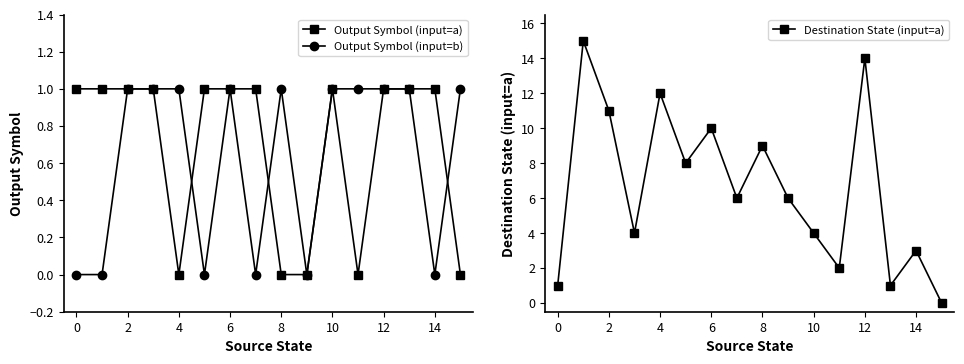

Which series changed the most between 9 and 13?

Destination State (input=a)